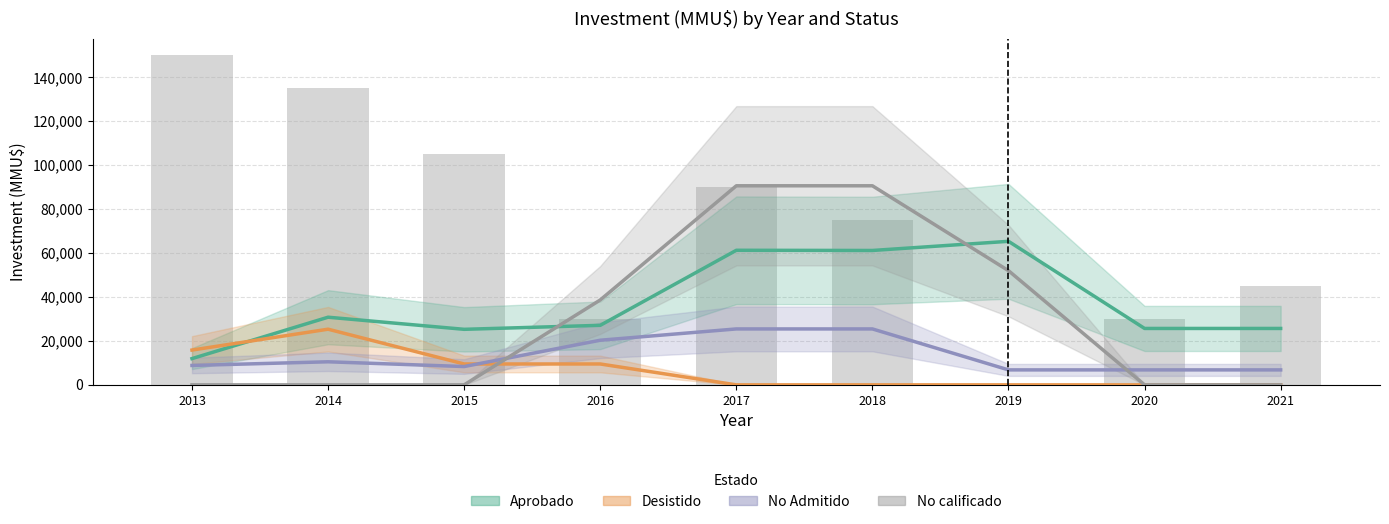

Is it true that No calificado equals 0.0 at 2015?

True